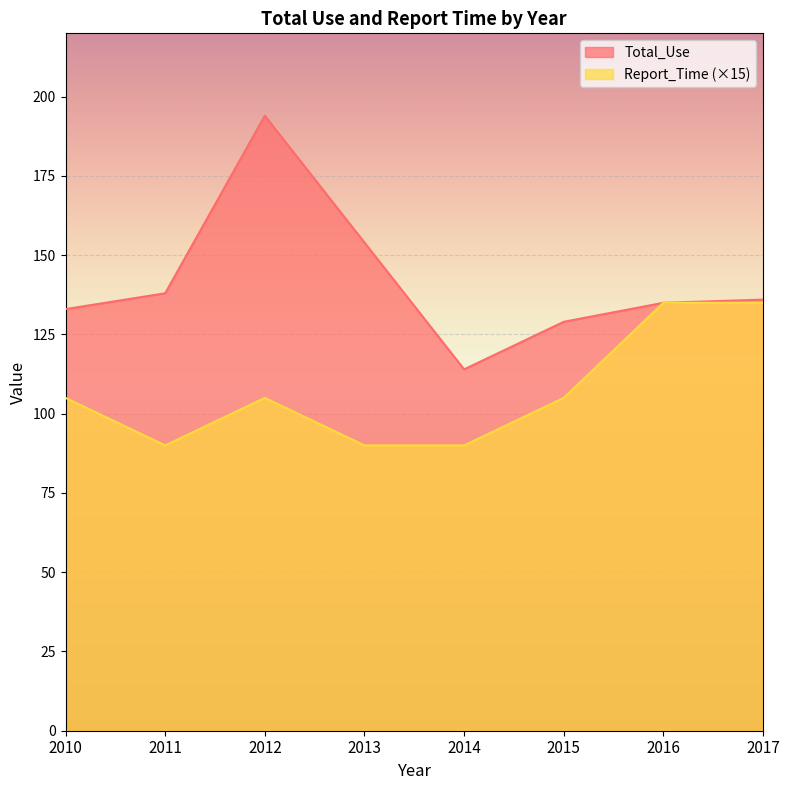

Between 2016 and 2014, which is larger?

2016